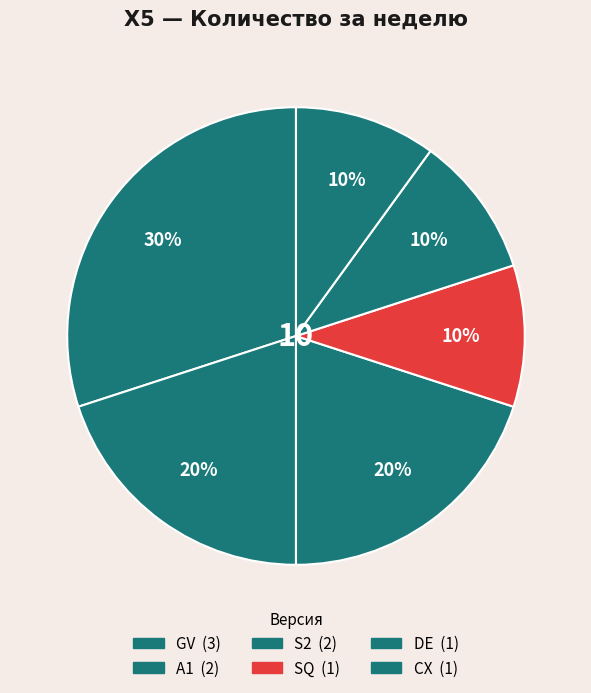

Is there a majority slice in this chart?

No